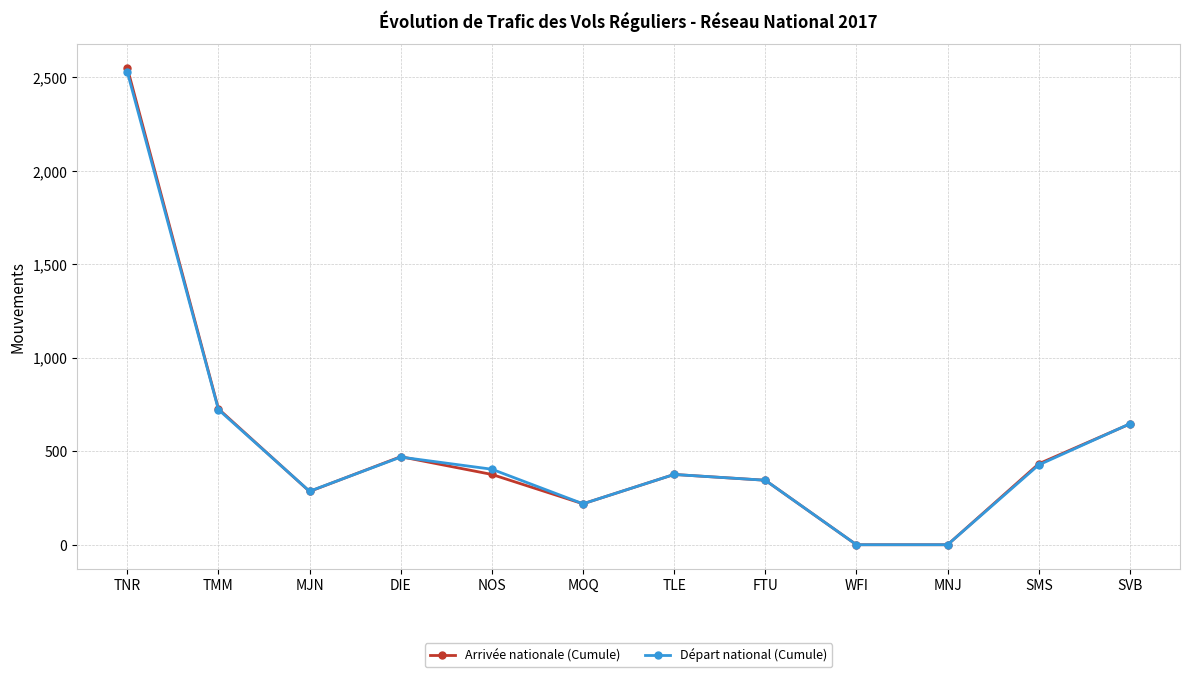

At how many categories does at least one series exceed 1022?

1